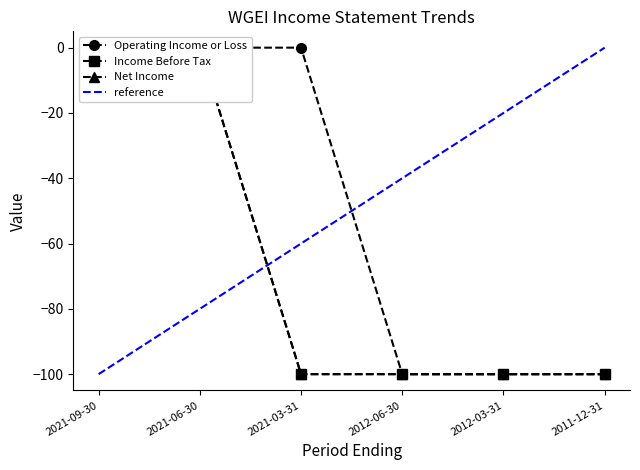

True or false: Operating Income or Loss and Income Before Tax cross at least once.

False